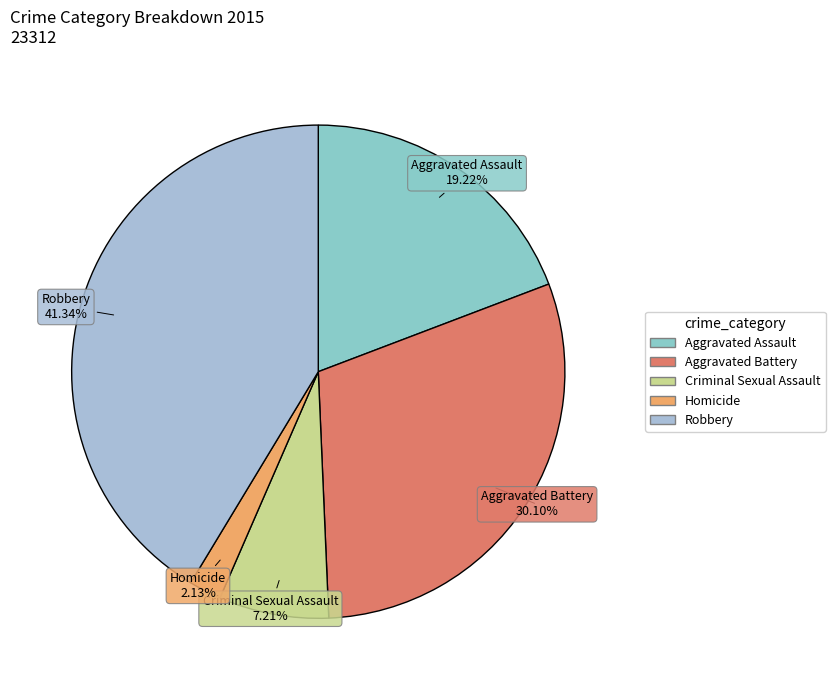

Is the sum of Aggravated Battery and Criminal Sexual Assault greater than half?

No